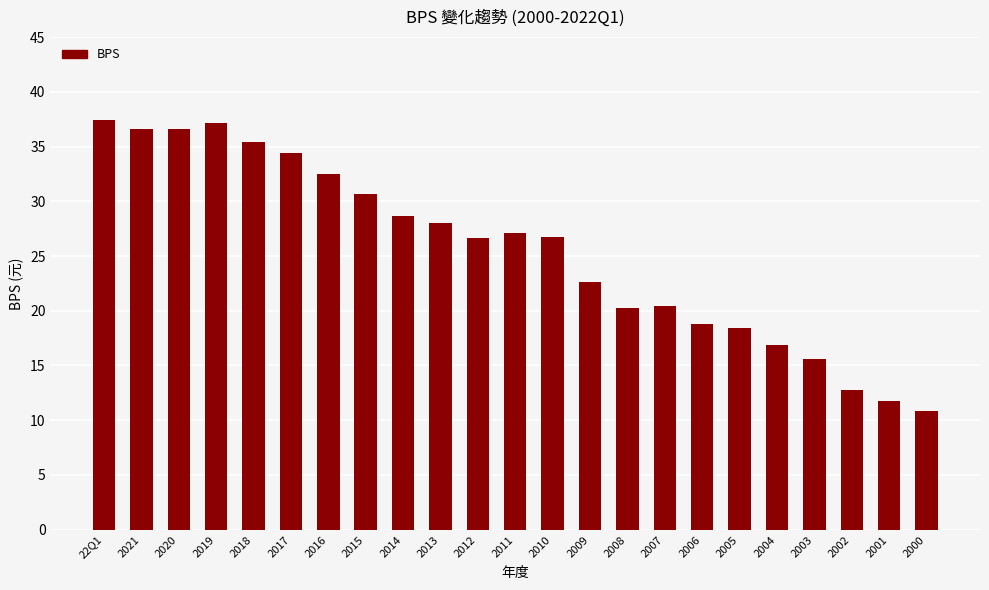

The value at 2011 is 35.7. True or false?

False